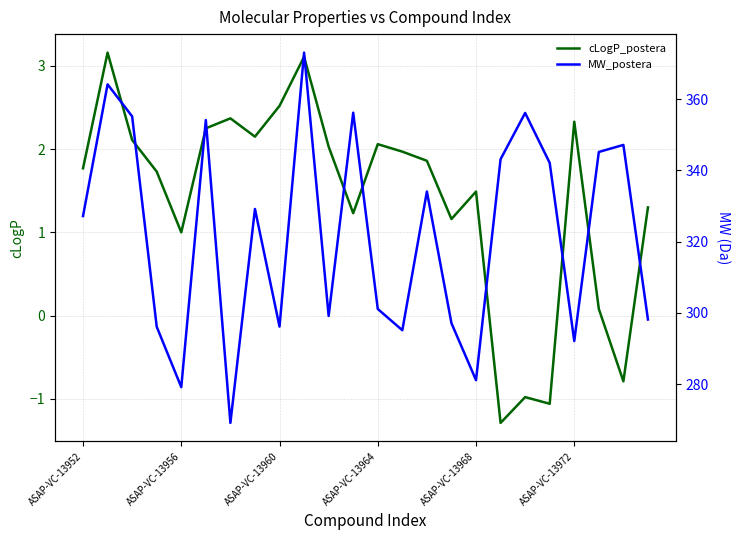

Is it true that cLogP_postera equals 1.0 at ASAP-VC-13972?

False